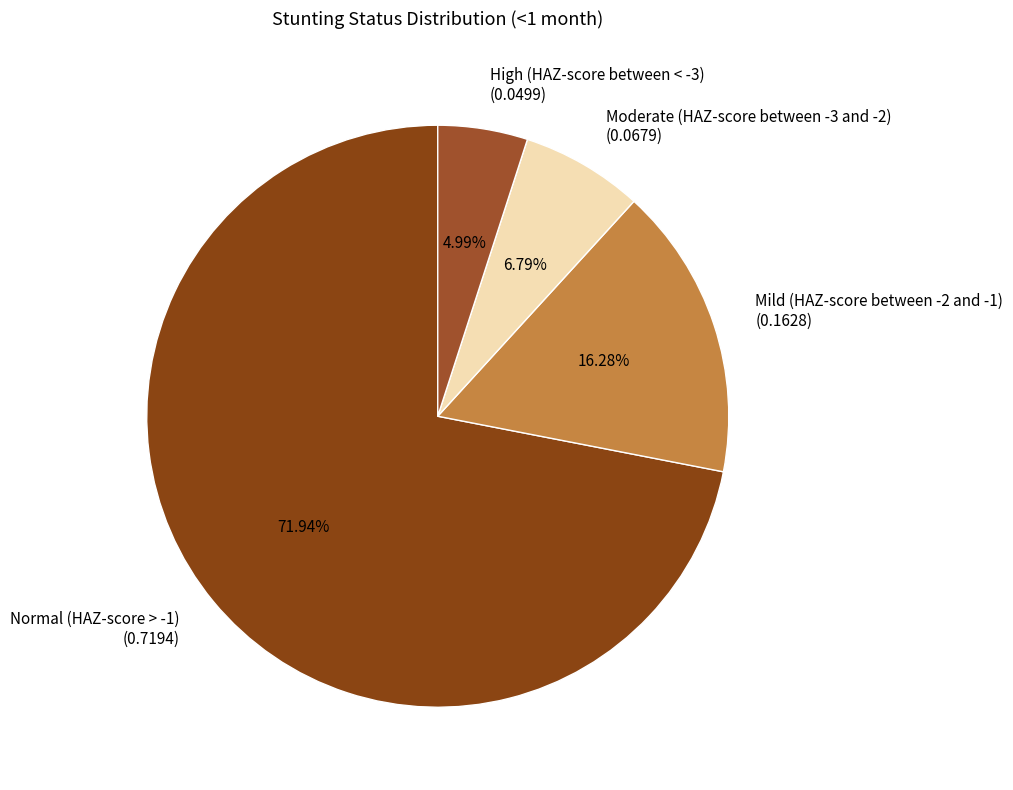

To the nearest percent, what is the difference between the largest and smallest slice percentages?

67%